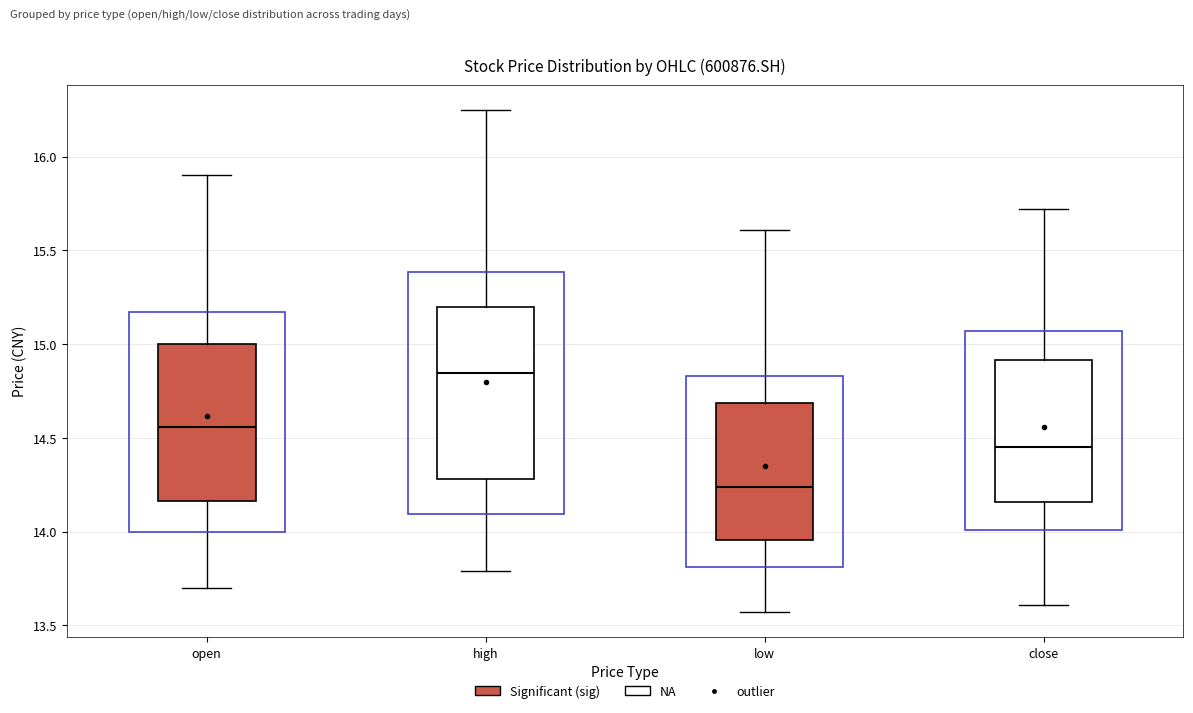

Comparing the boxes themselves (not the whiskers), which one is the tallest?

high